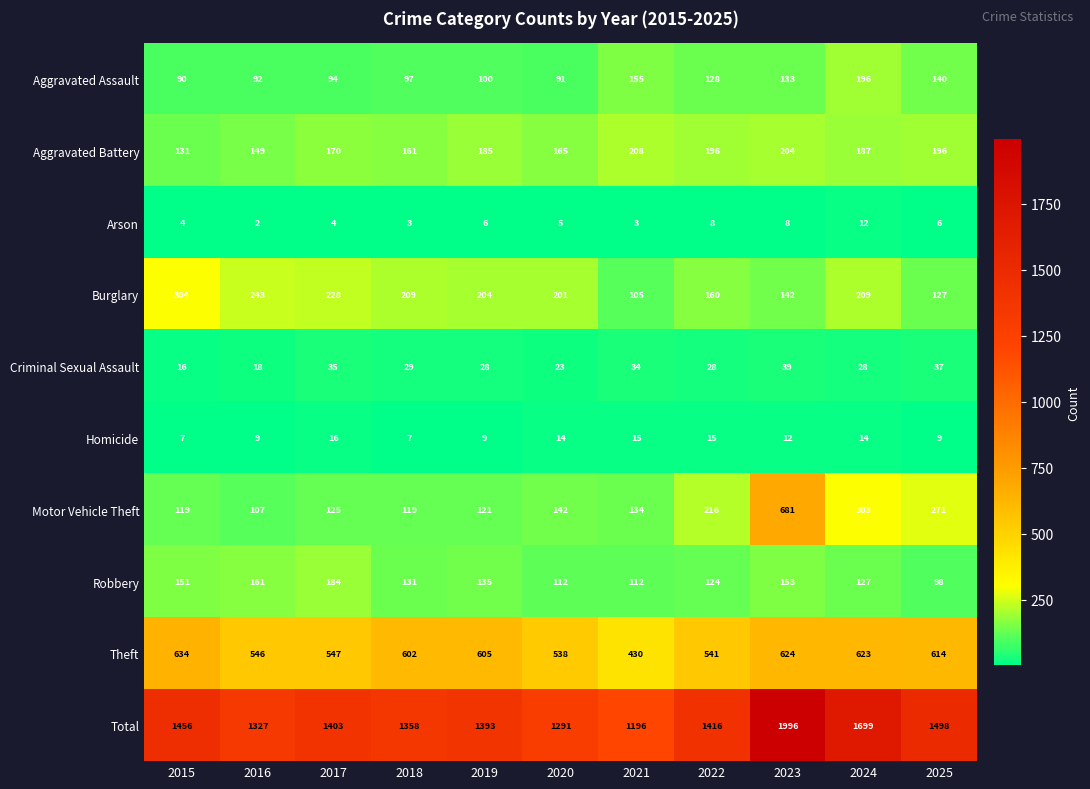

Is the value of Aggravated Battery at 2021 greater than the value of Criminal Sexual Assault at 2023?

Yes